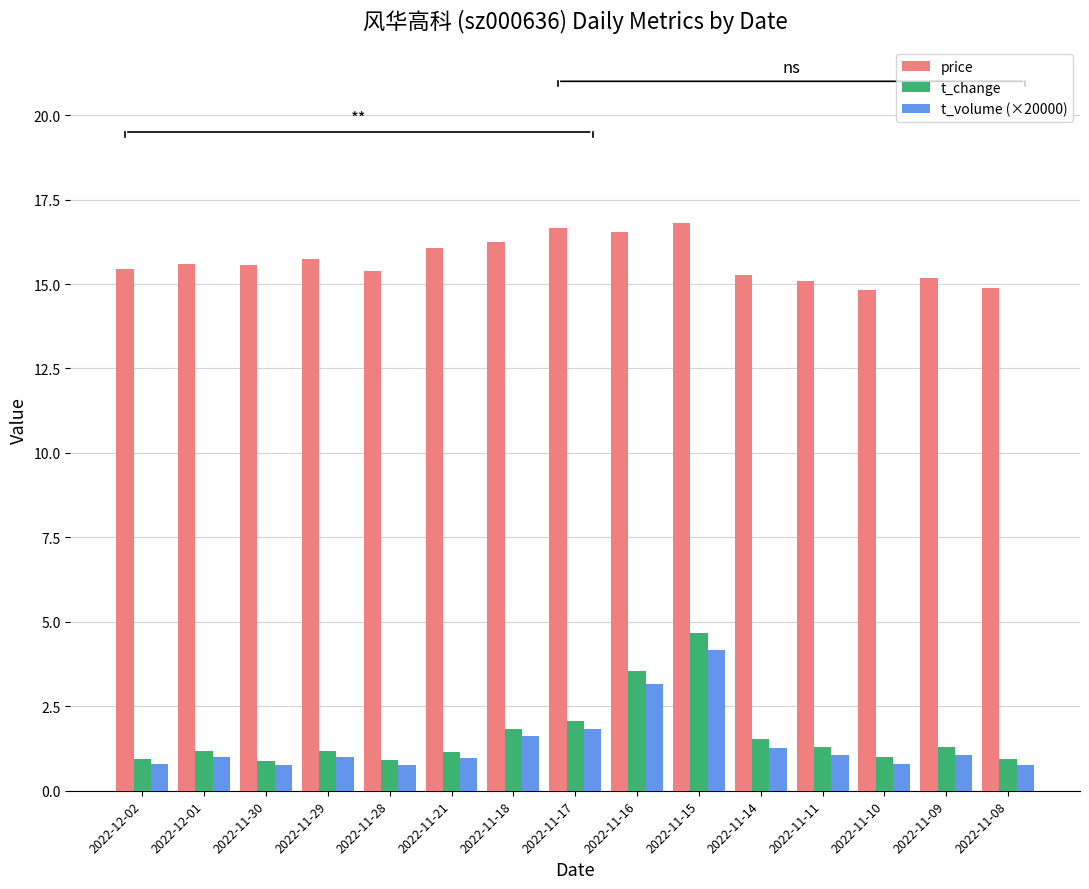

Which series has the widest spread of values?

t_change